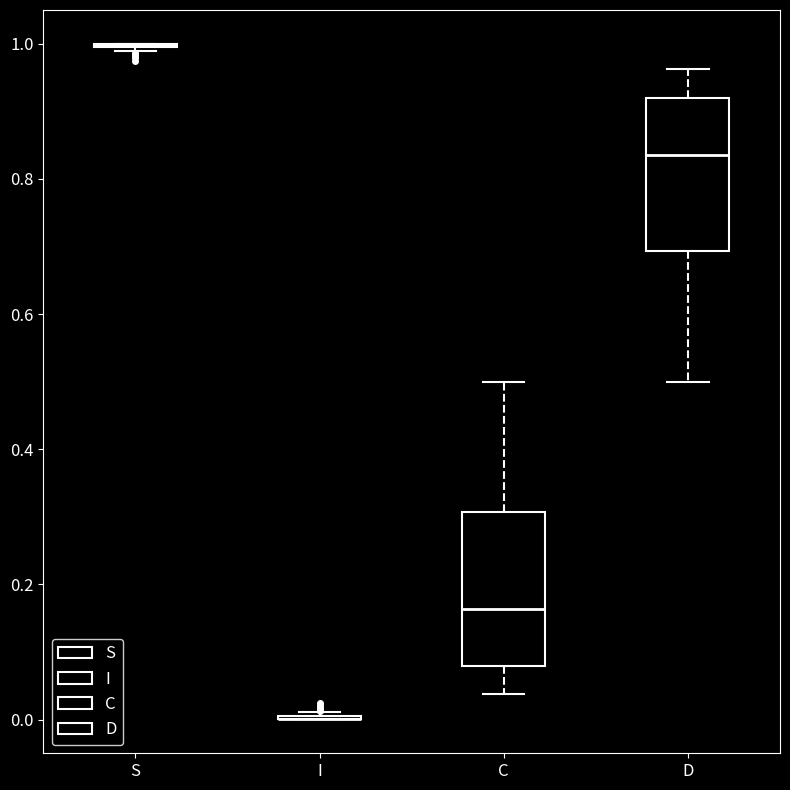

Reading left to right, read every box against the y-axis: the position of its median line, the range the box covers, and the ends of its whiskers. The values are not printed on the chart, so give them approximately, as read against the axis.

S: box collapsed to a line at 1.00, whiskers 0.98 to 1.00
I: box collapsed to a line at 0.00, whiskers 0.00 to 0.02
C: median 0.16, box 0.08 to 0.30, whiskers 0.04 to 0.50
D: median 0.84, box 0.70 to 0.92, whiskers 0.50 to 0.96